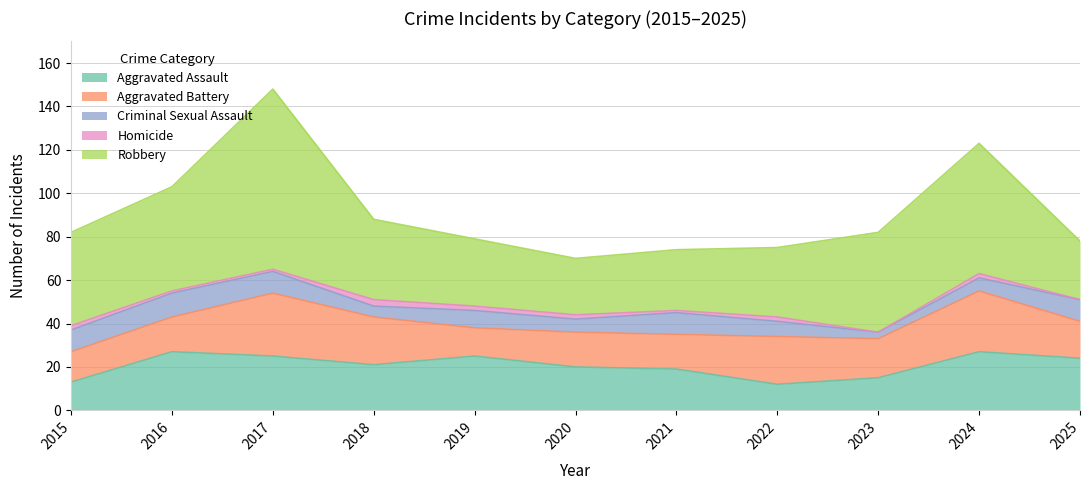

What is the spread (max minus min) of values at 2025?

27